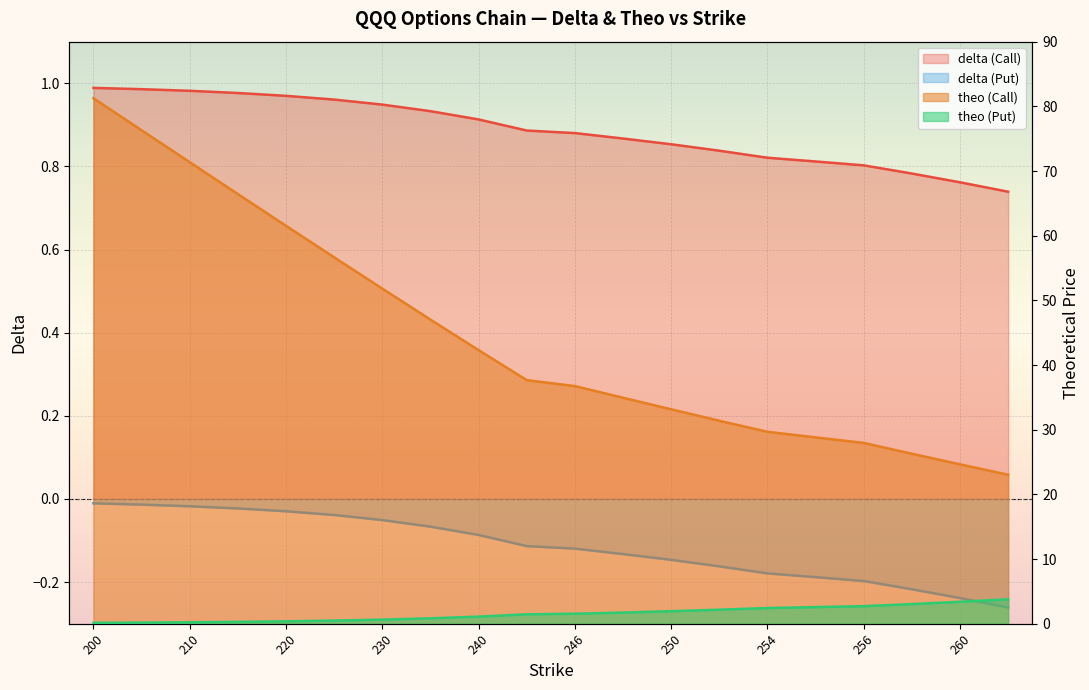

What is the greatest value displayed?

81.2